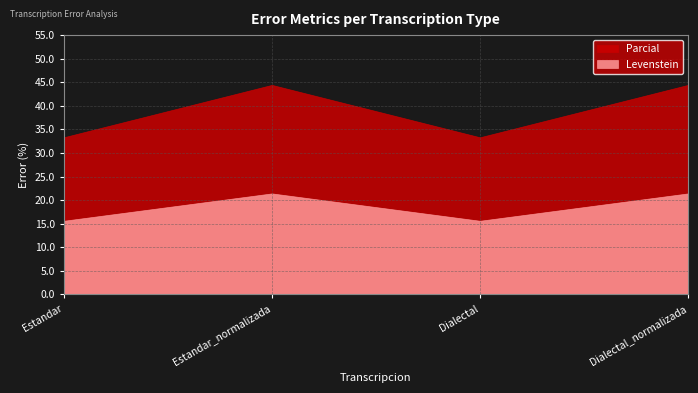

Reading right to left, extract all data points from this chart.

Levenstein: 21.4	15.6	21.4	15.6
Parcial: 44.4	33.3	44.4	33.3